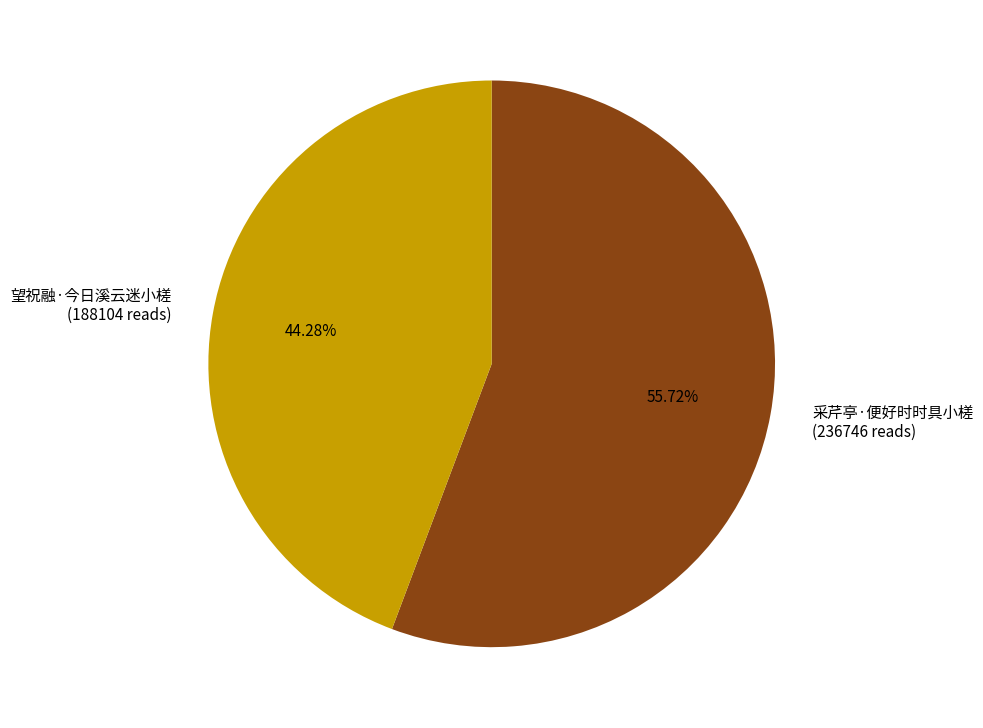

Is it true that 望祝融·今日溪云迷小槎 is 44% of the pie?

True